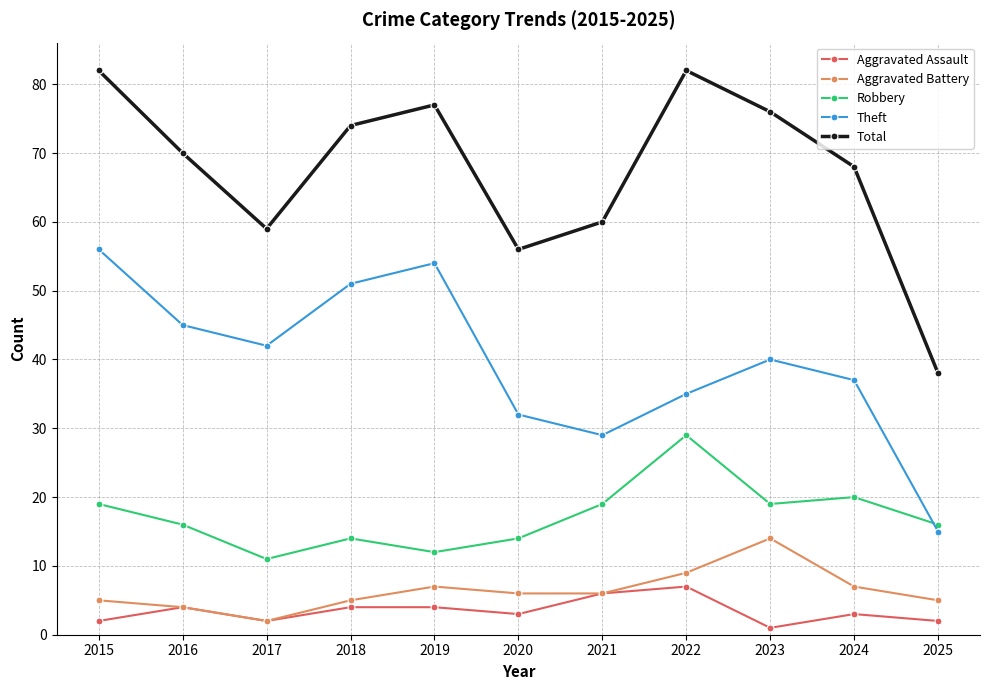

What is the average value of the Aggravated Battery series?

6